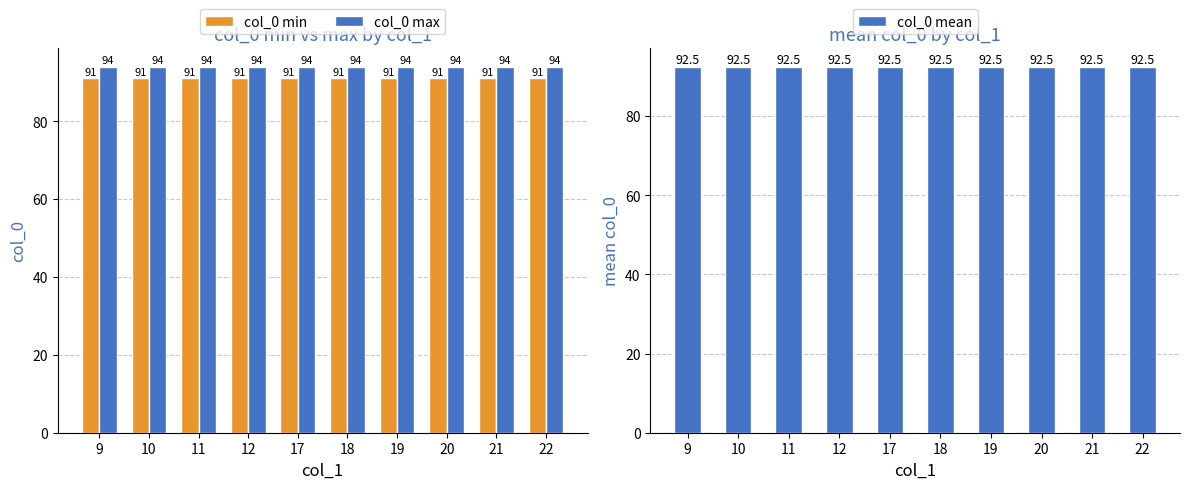

List the series in order of their overall mean, lowest first.

col_0 min, col_0 mean, col_0 max